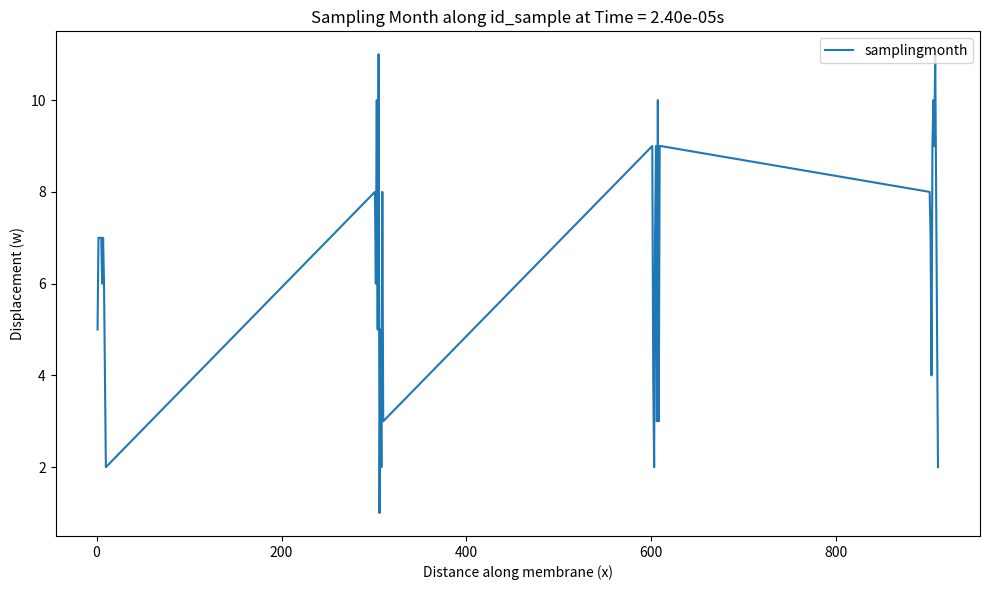

What is the sum of all values?

255